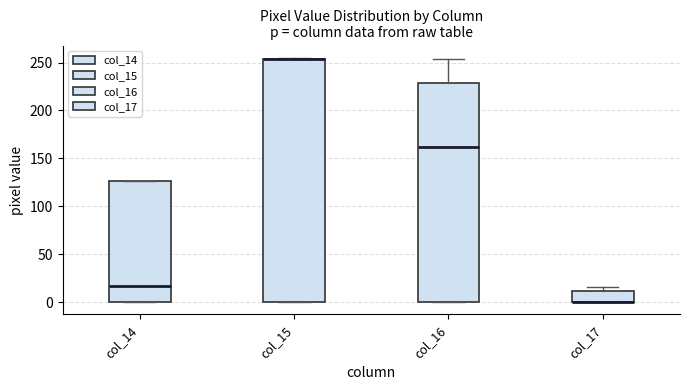

Where is the lower edge of the box for col_17 on the y-axis? The values are not printed on the chart, so give them approximately, as read against the axis.

0